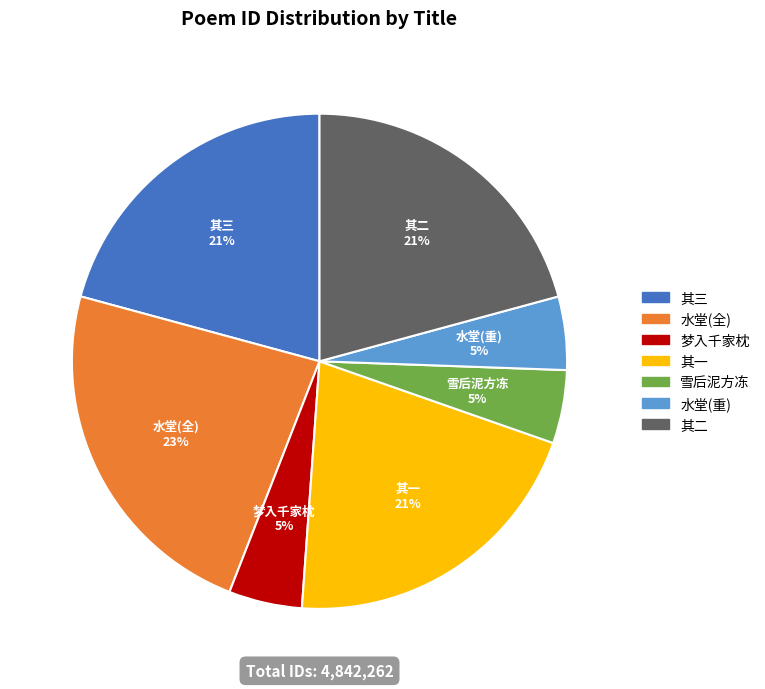

Count the number of slices in the pie.

7